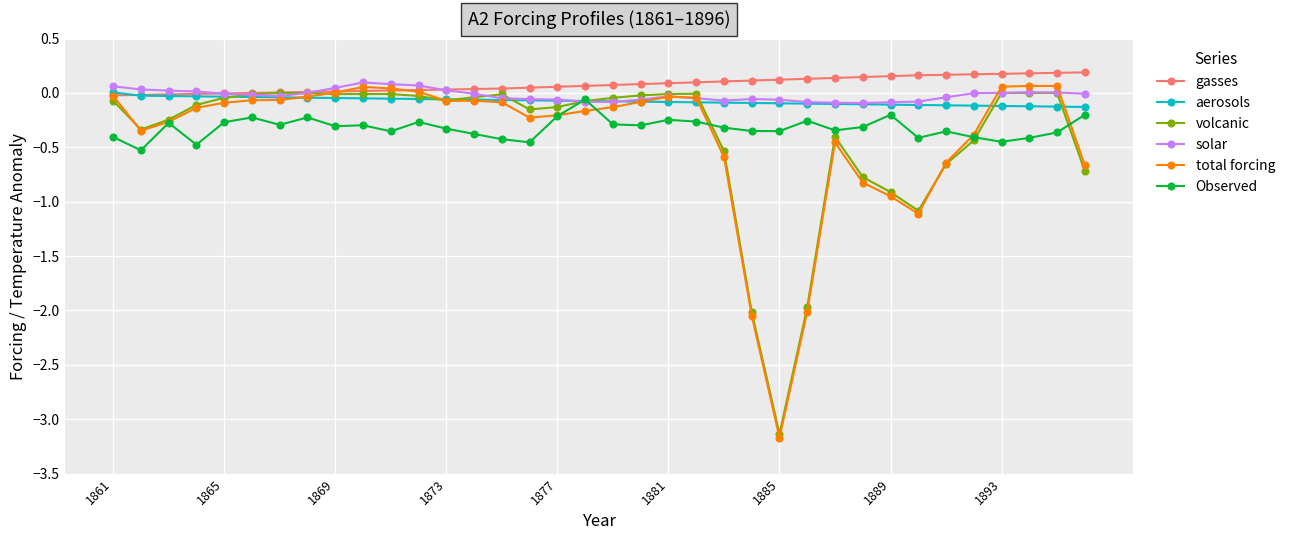

True or false: solar has more than 2 points higher than both neighbors.

True